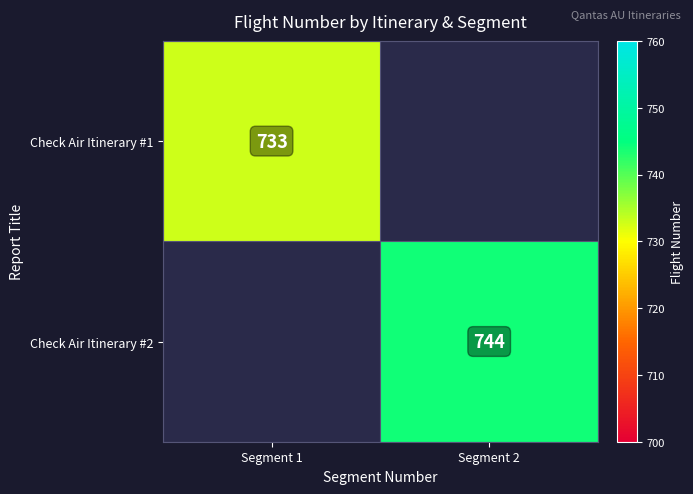

Is it true that Check Air Itinerary #1 equals 733 at Segment 1?

True